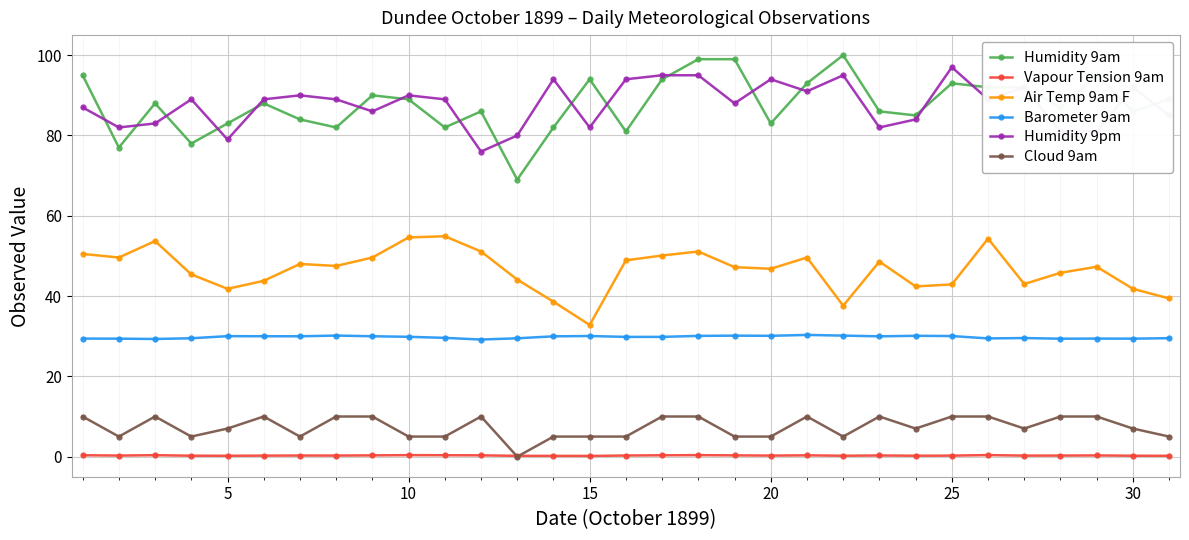

What is the minimum value for Humidity 9am?

69.0